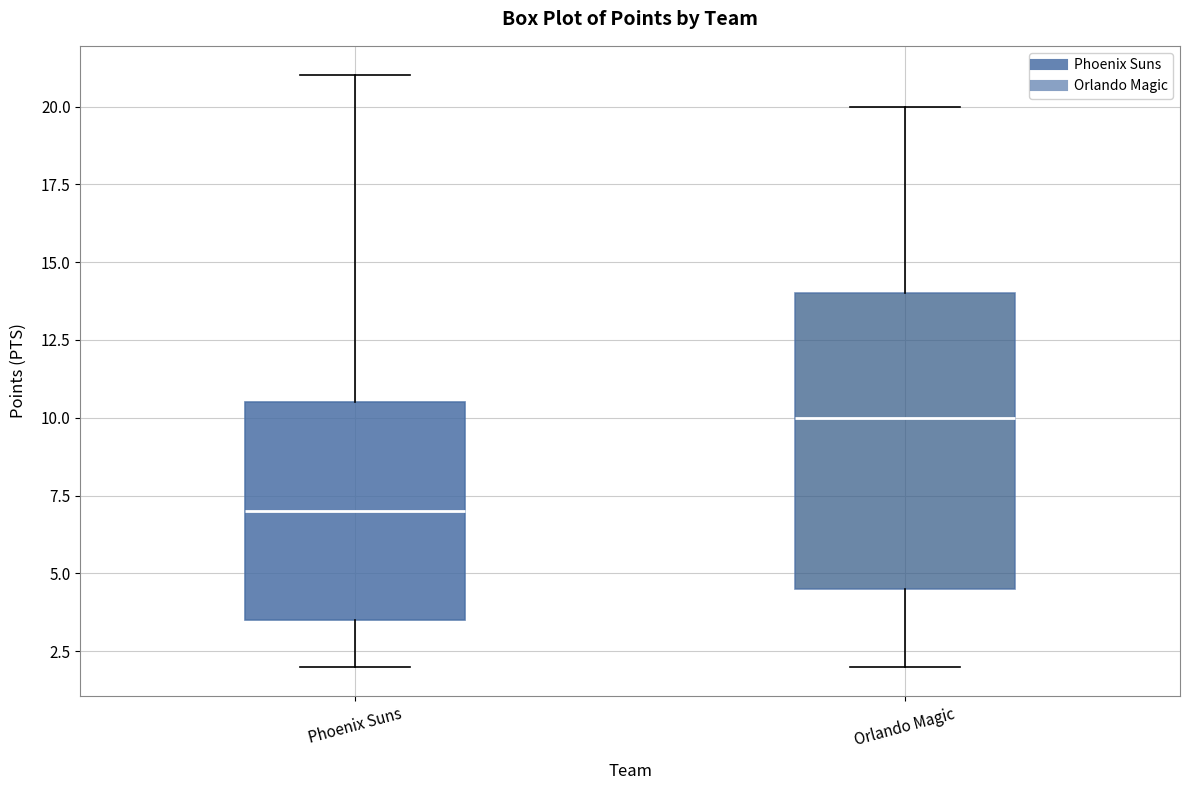

Which box is the tallest, from its lower edge to its upper edge?

Orlando Magic